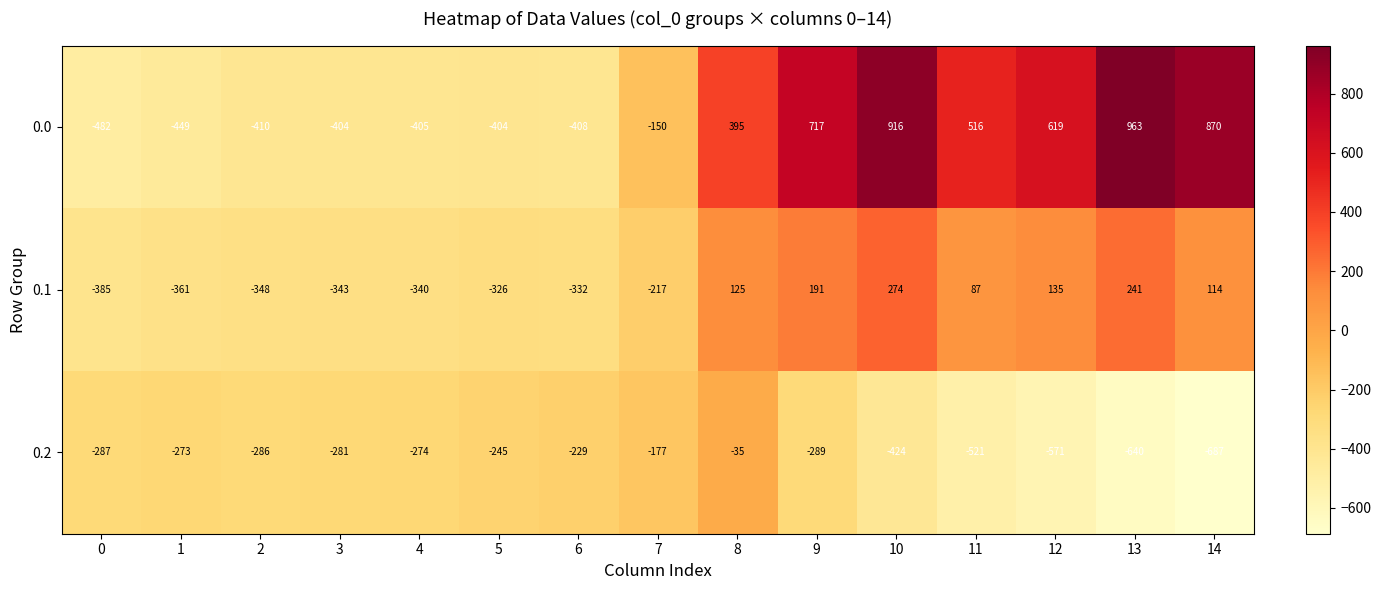

What is the approximate value of 0.2 at 7?

-177